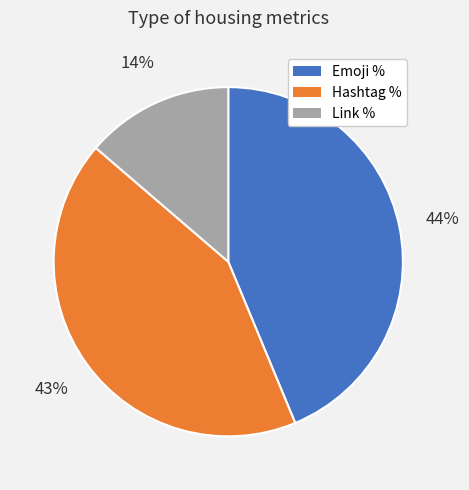

Does any single category account for the majority?

No